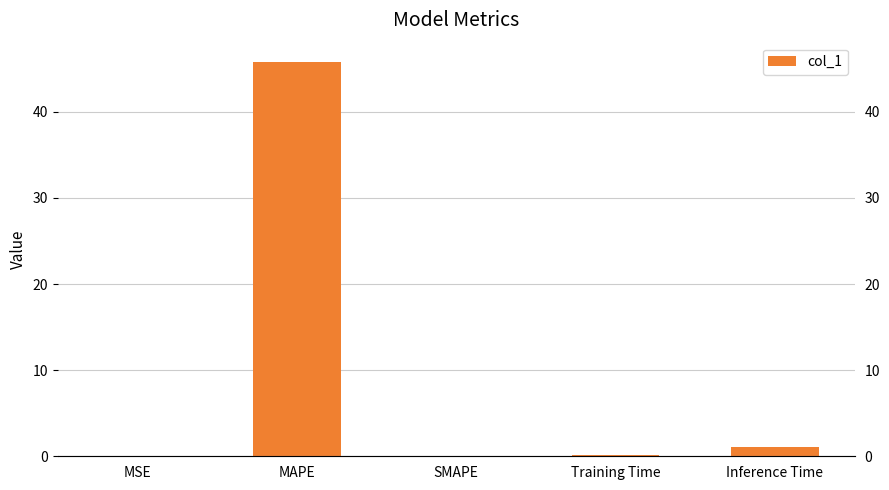

Reading right to left, transcribe all the data shown in this chart.

1.1	0.1	0.0	45.7	0.0